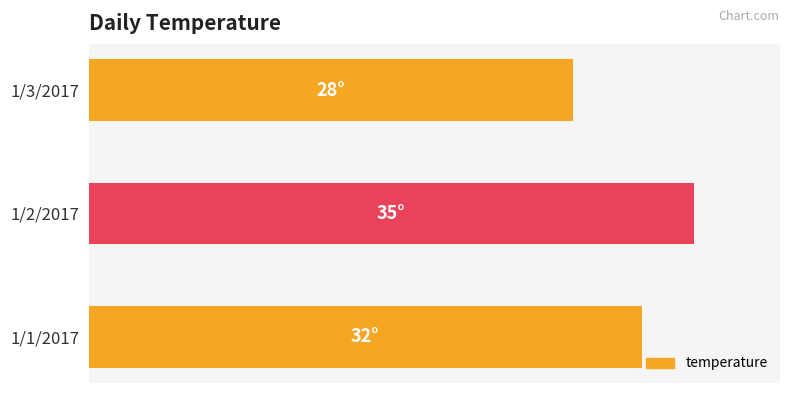

Does the chart contain any negative values?

No